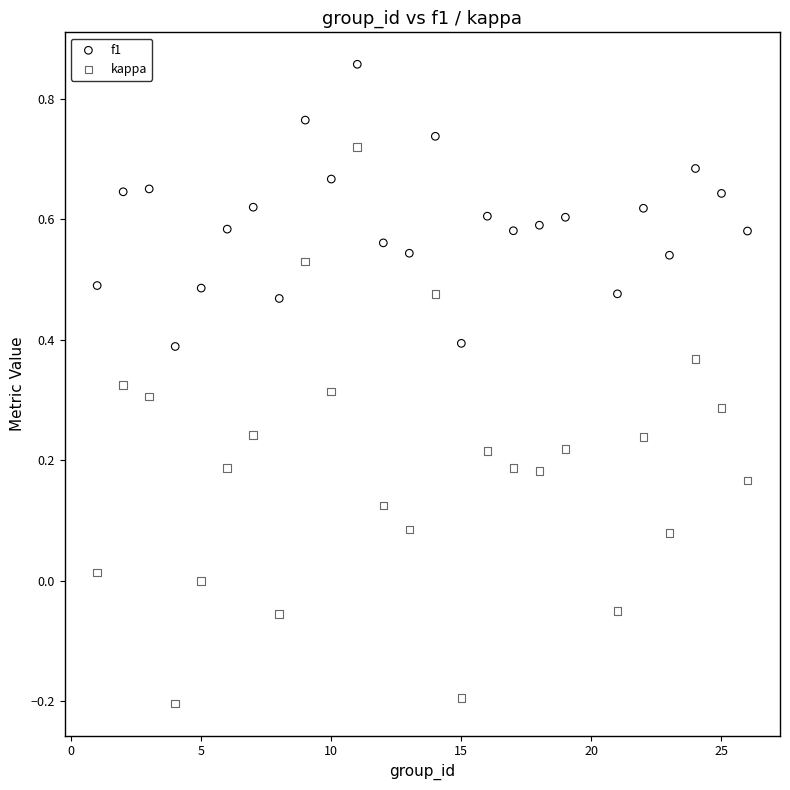

Across all data points, what is the range of X values (max minus min)?

25.0